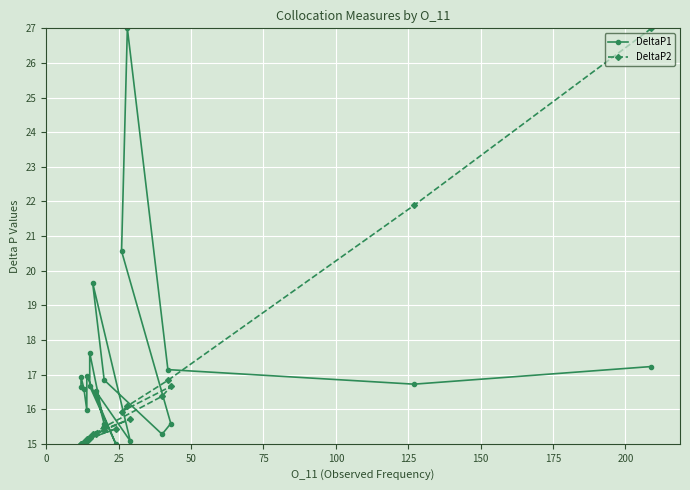

What is the minimum value shown in the chart?

15.0